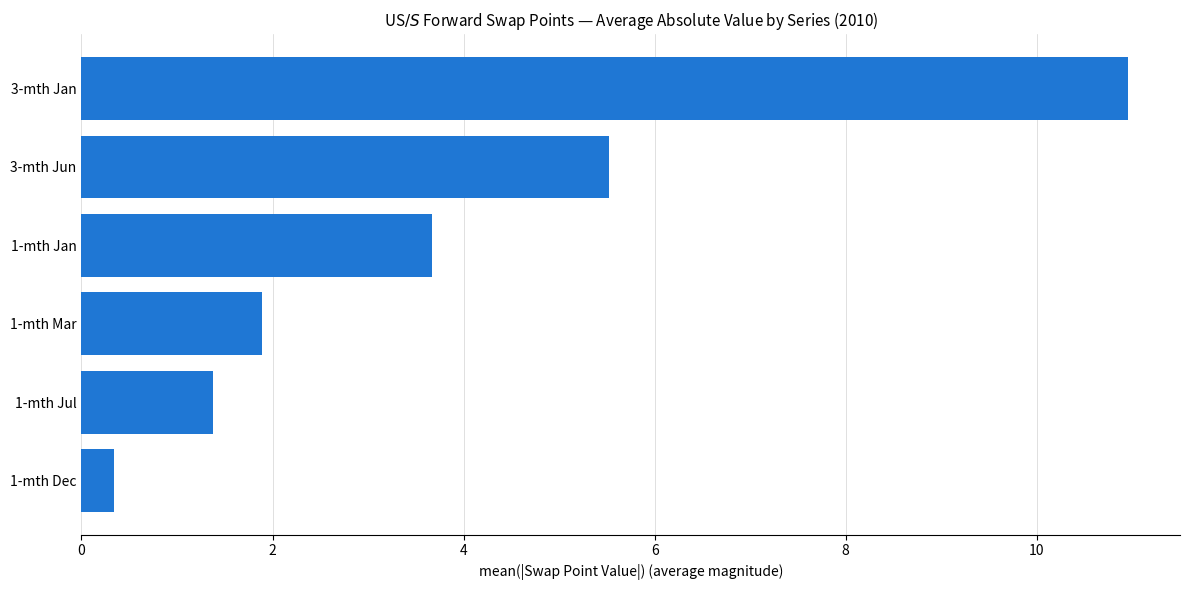

Reading top to bottom, extract all data points from this chart.

3-mth Jan=11.0	3-mth Jun=5.5	1-mth Jan=3.7	1-mth Mar=1.9	1-mth Jul=1.4	1-mth Dec=0.3